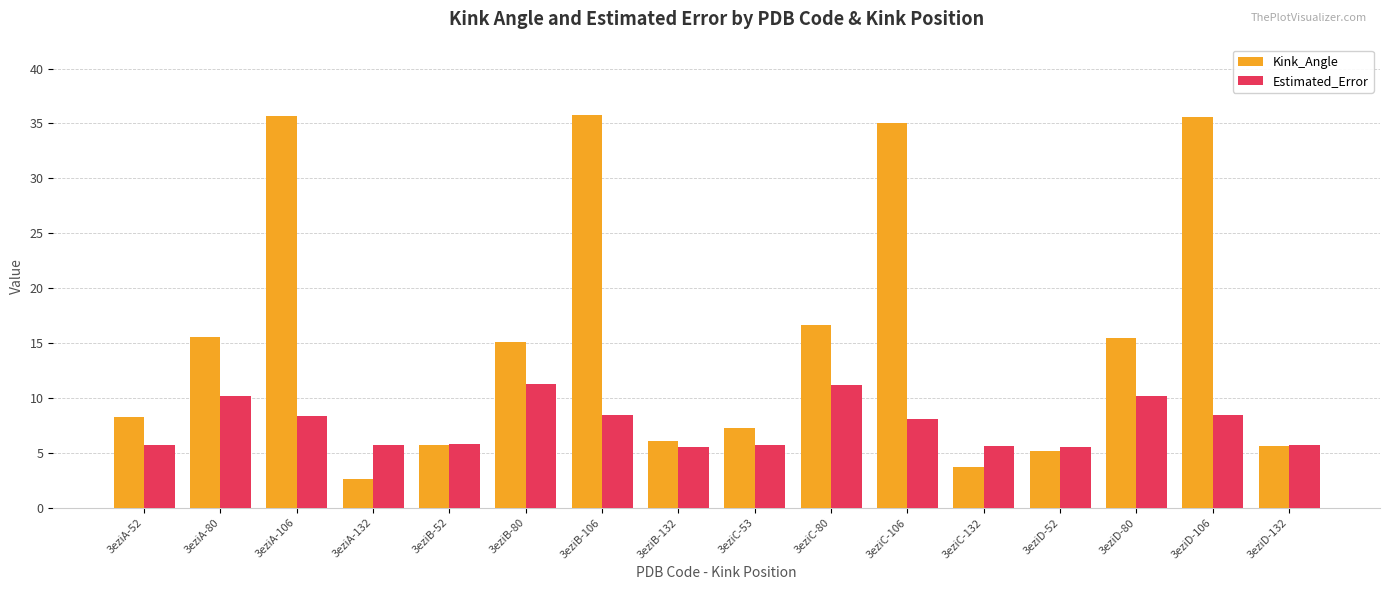

What is the difference between the maximum and minimum values in the Estimated_Error series?

5.8